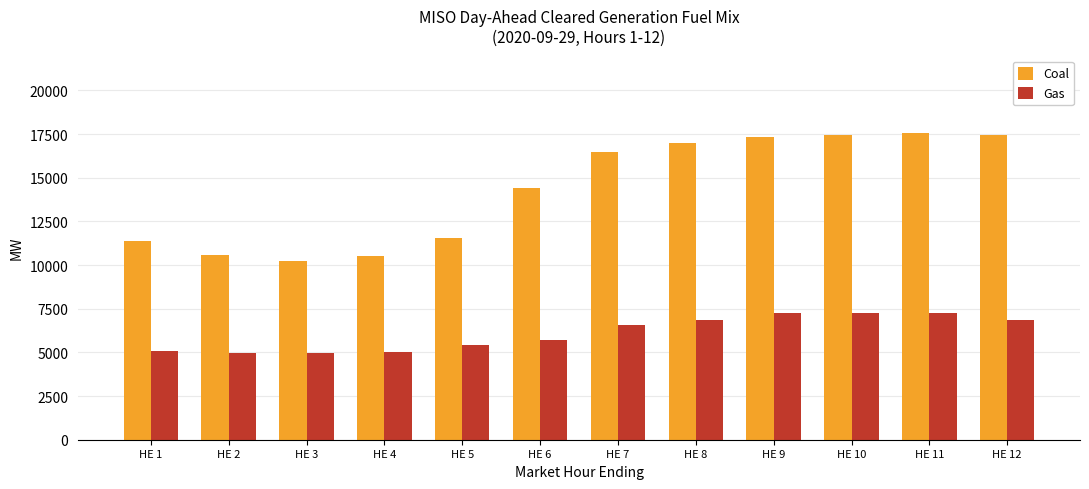

Which series has the largest total across all categories?

Coal